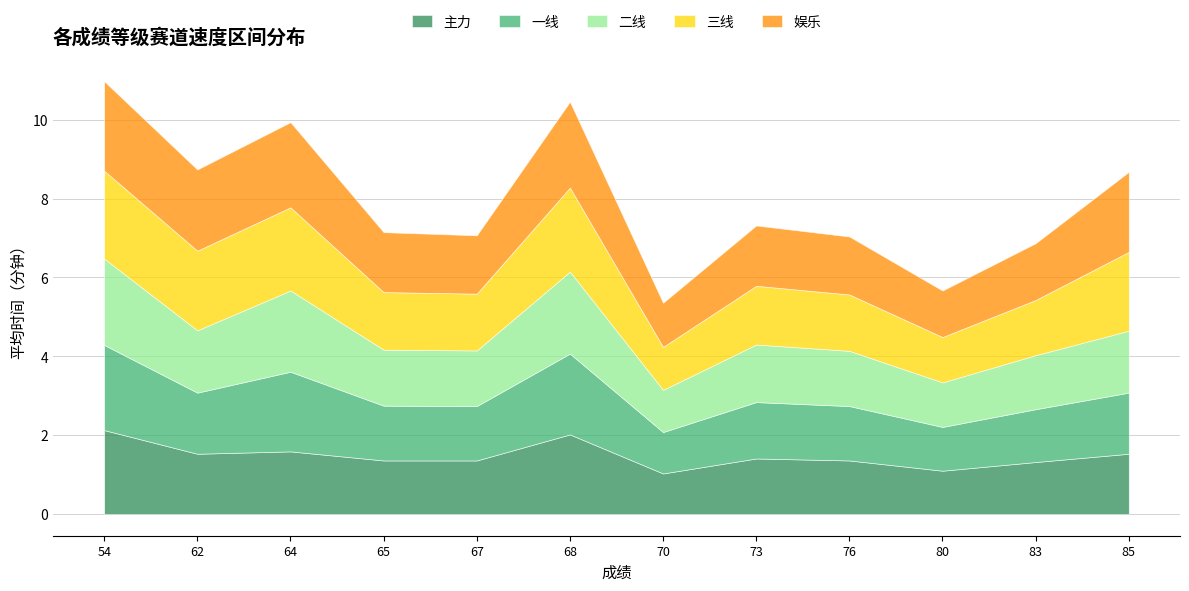

How many interior local peaks does the 一线 series have?

3